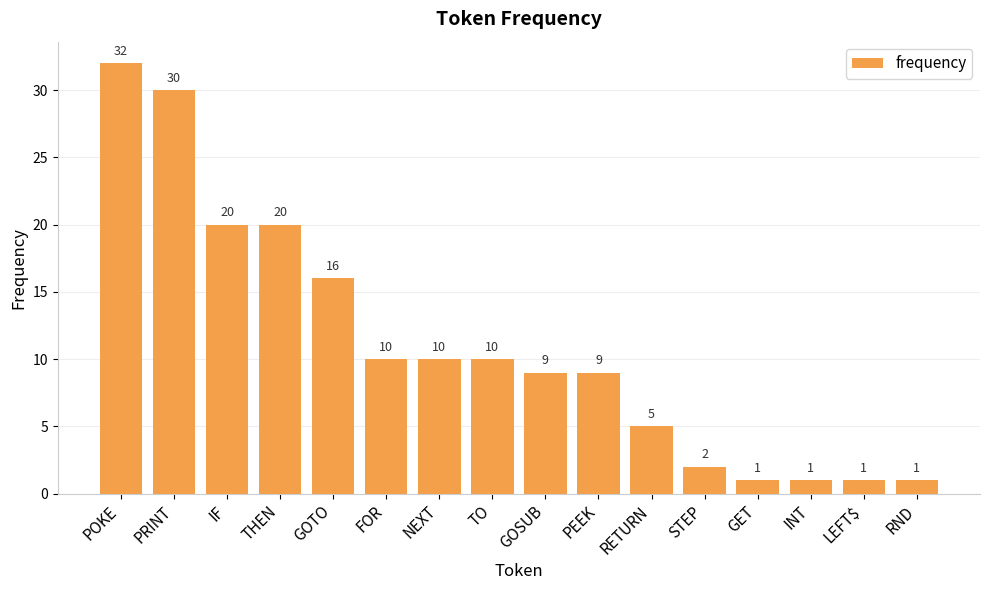

Which label corresponds to the largest value in the chart?

POKE